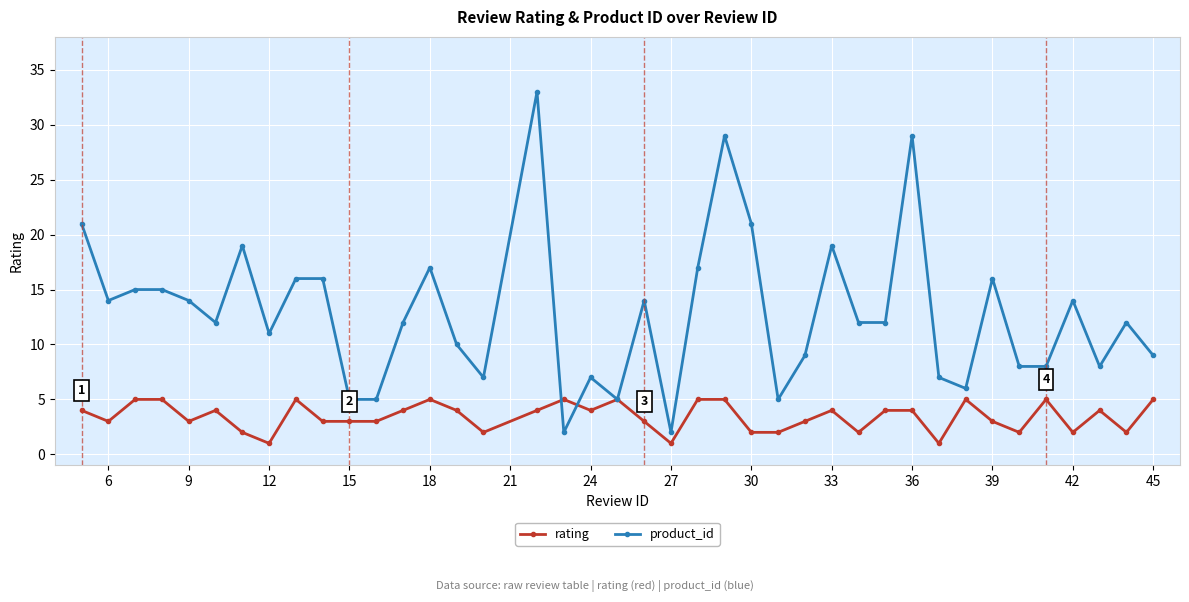

True or false: product_id has more than 1 interior local peaks.

True